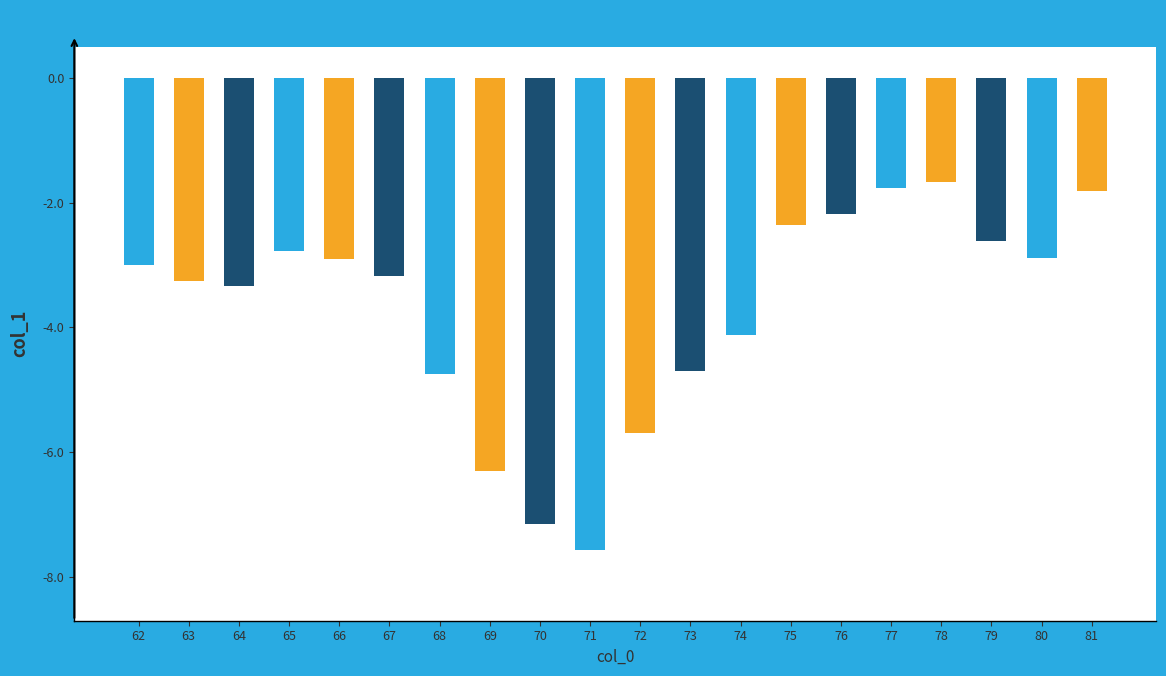

Is it true that the value at 68 is -3.1?

False